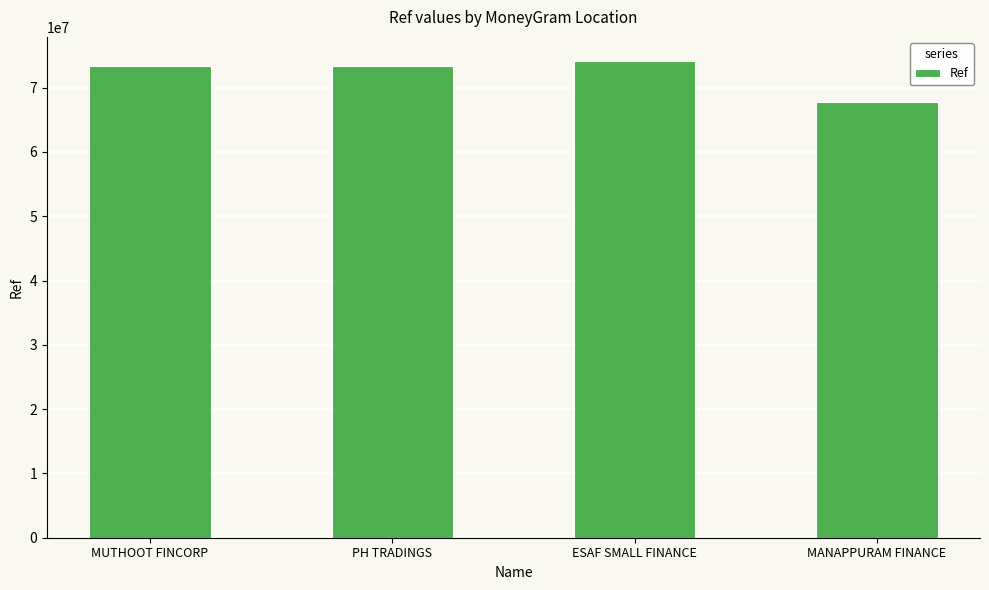

How many bars are there in total?

4